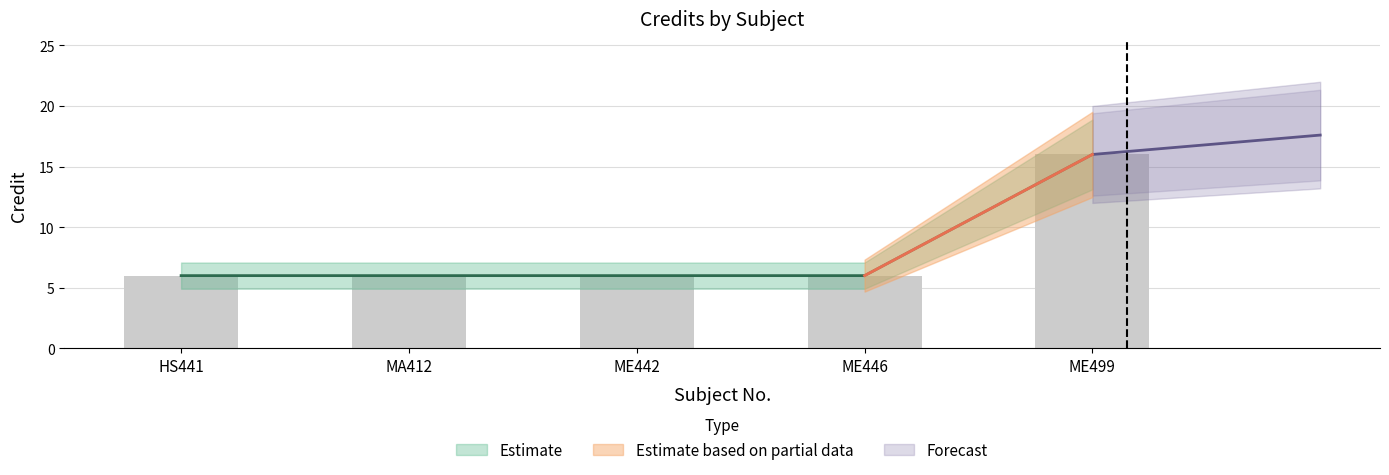

What position from the left is ME442?

3